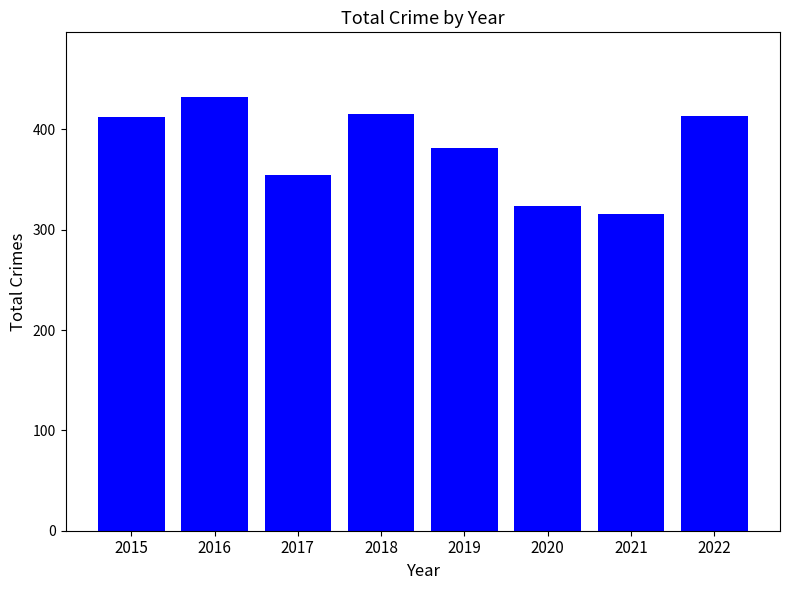

Which category has the highest value across all series?

2016